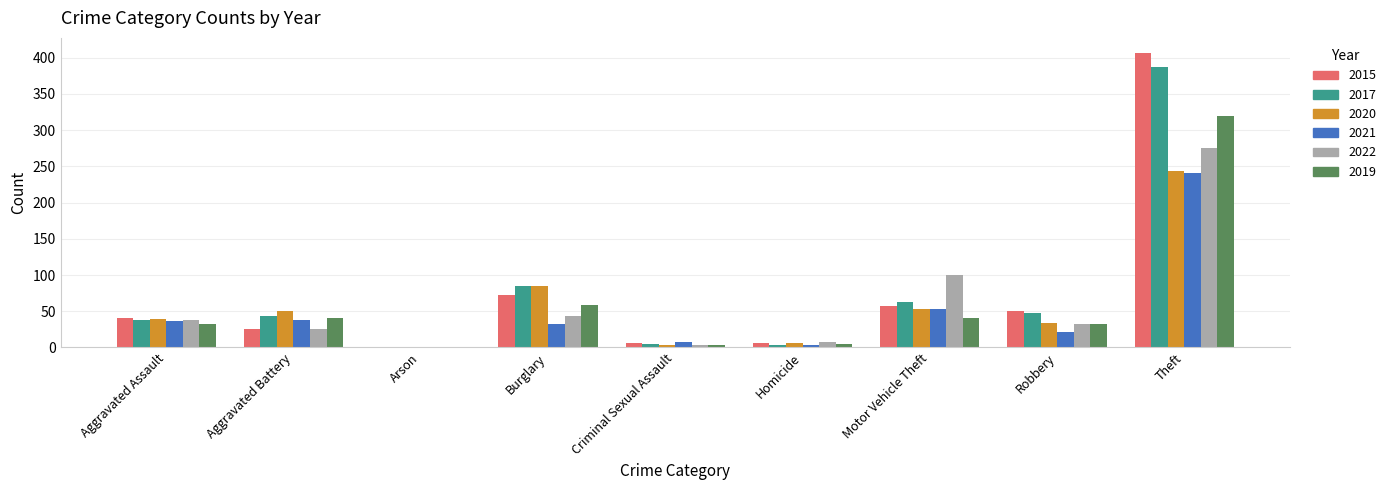

Which label corresponds to the largest value in the chart?

Theft